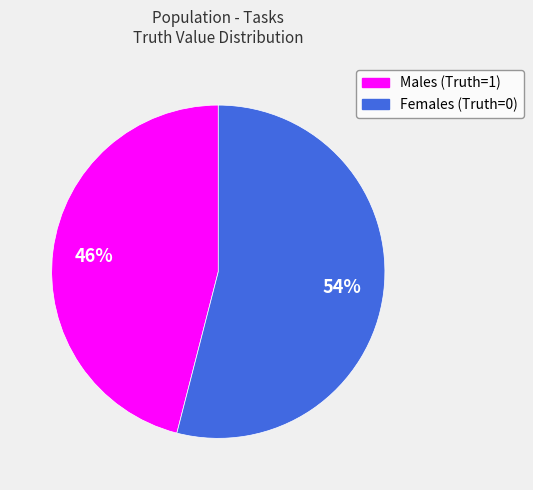

Is the sum of Females (Truth=0) and Males (Truth=1) greater than half?

Yes